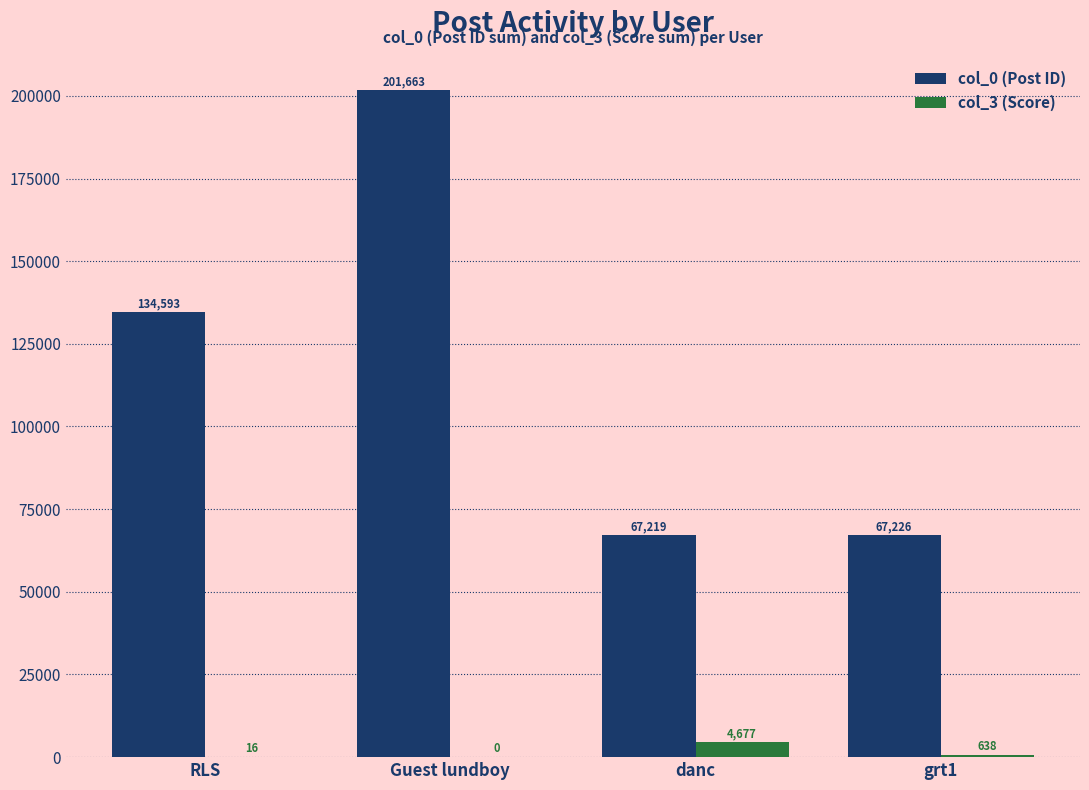

What are all the series names shown in the legend?

col_0 (Post ID), col_3 (Score)